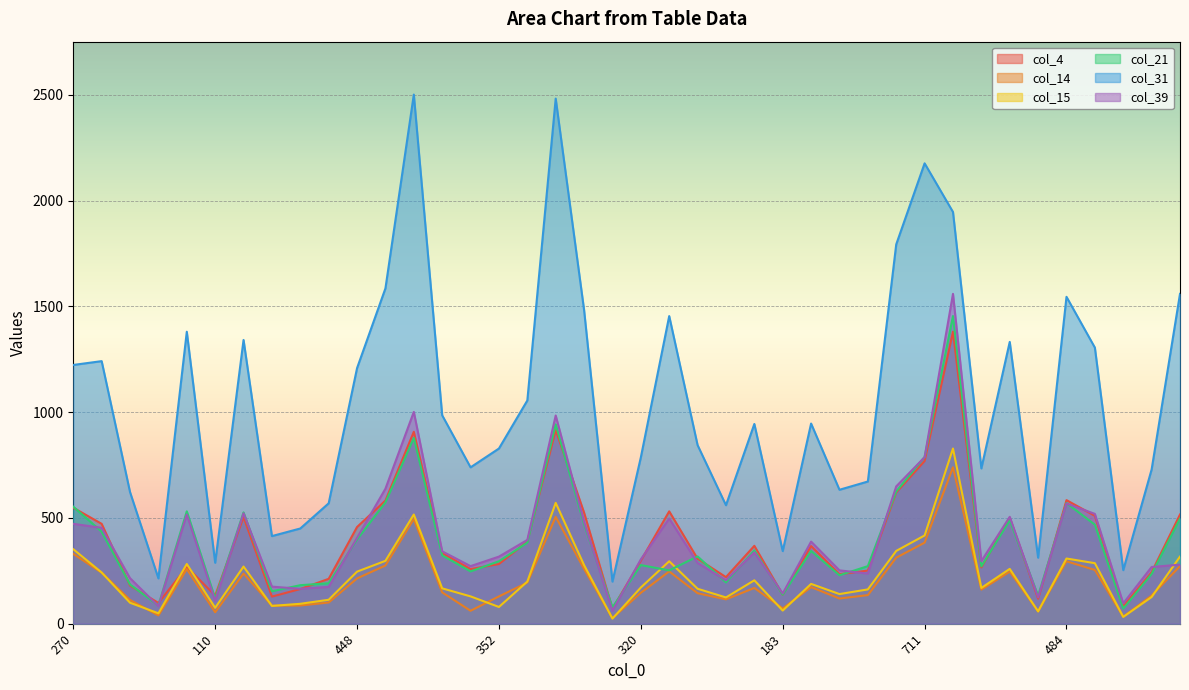

The value of col_39 at 208 is 87. True or false?

False